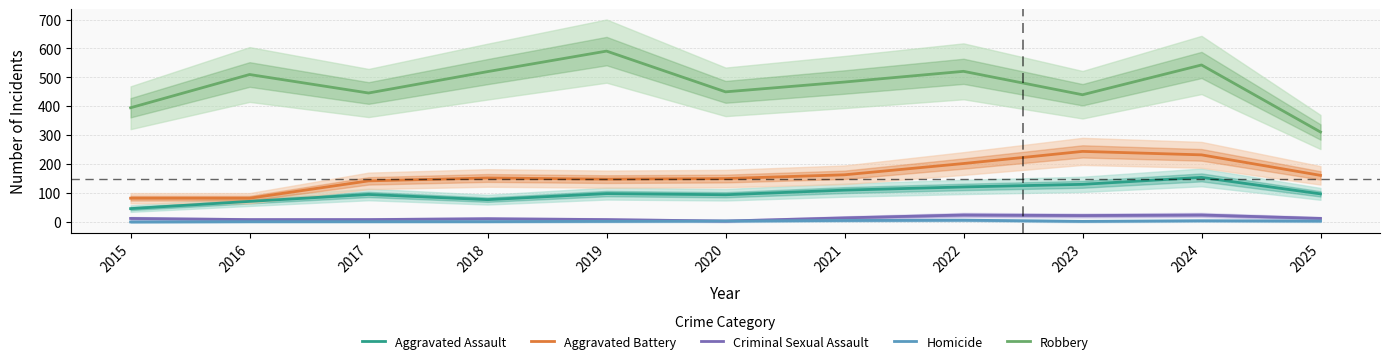

What is the sum of all Aggravated Battery values?

1758